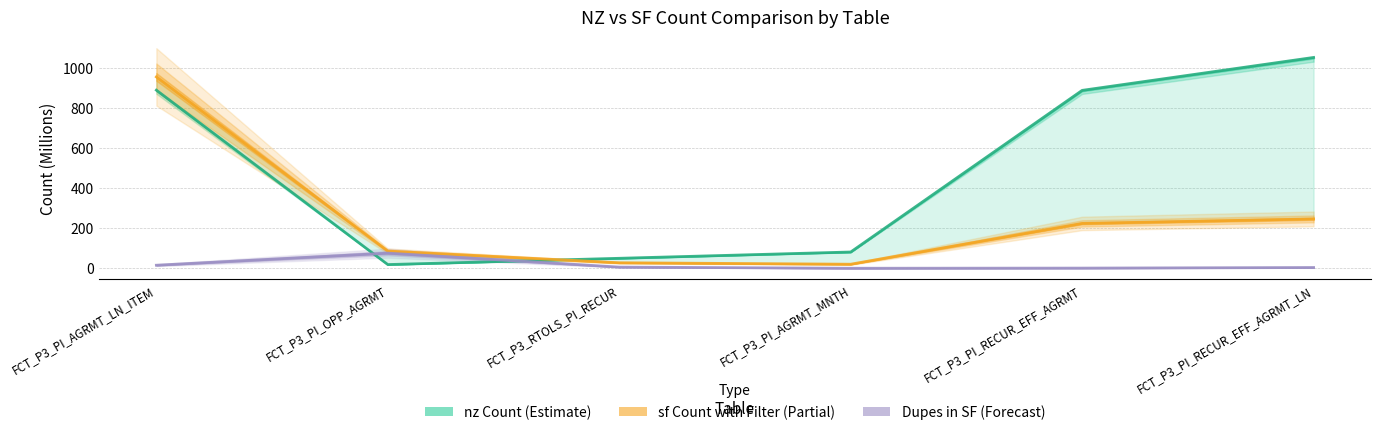

How many interior local valleys does the nz Count series have?

1